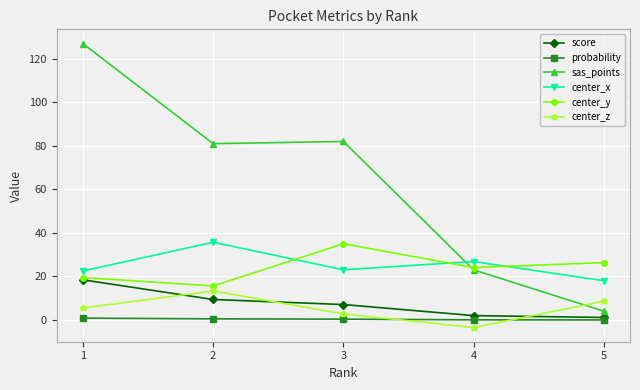

Between 3 and 5, which series saw the biggest shift?

sas_points